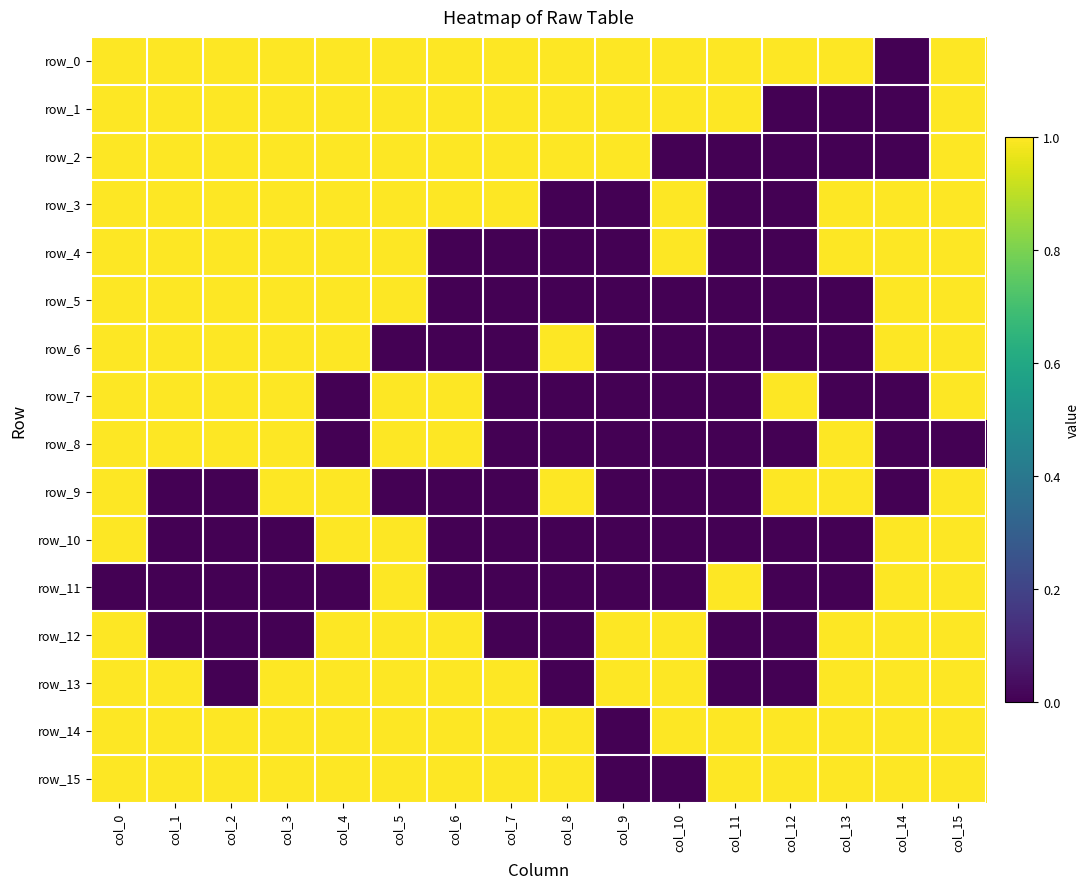

Rank the series at col_1 from highest to lowest value.

row_0, row_1, row_2, row_3, row_4, row_5, row_6, row_7, row_8, row_13, row_14, row_15, row_9, row_10, row_11, row_12